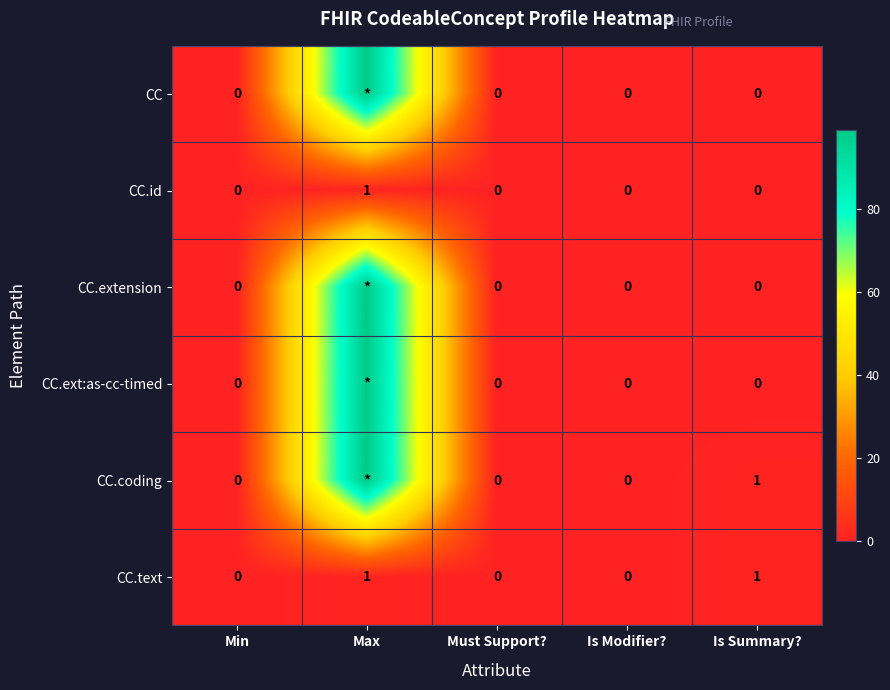

At which category does the chart reach its minimum across all series?

Min